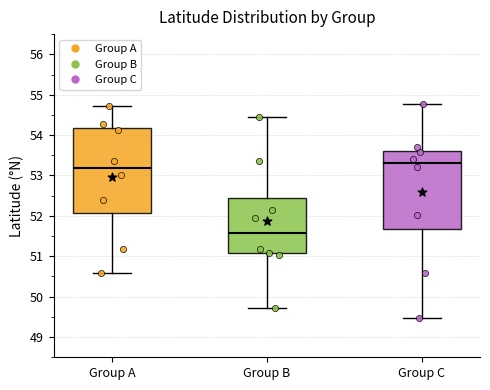

Comparing the boxes themselves (not the whiskers), which one is the tallest?

Group A